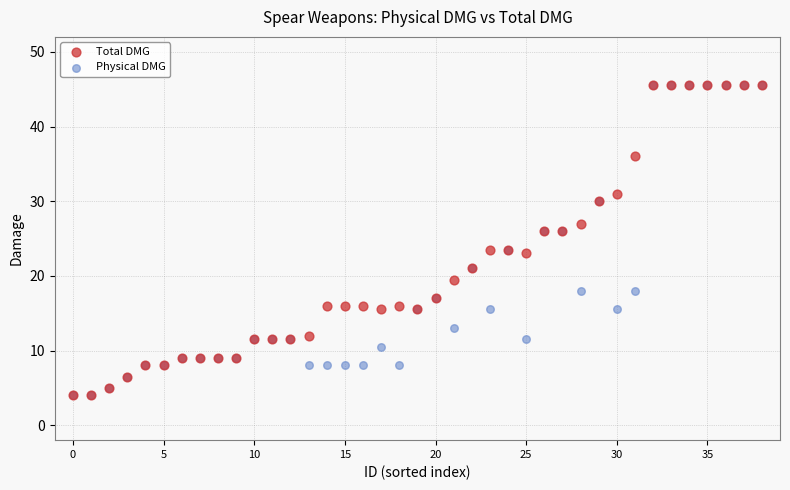

What are all the series names shown in the legend?

Total DMG, Physical DMG